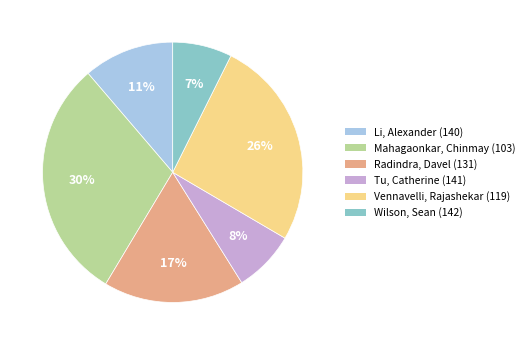

The Li, Alexander (140) slice represents 21% of the pie. True or false?

False